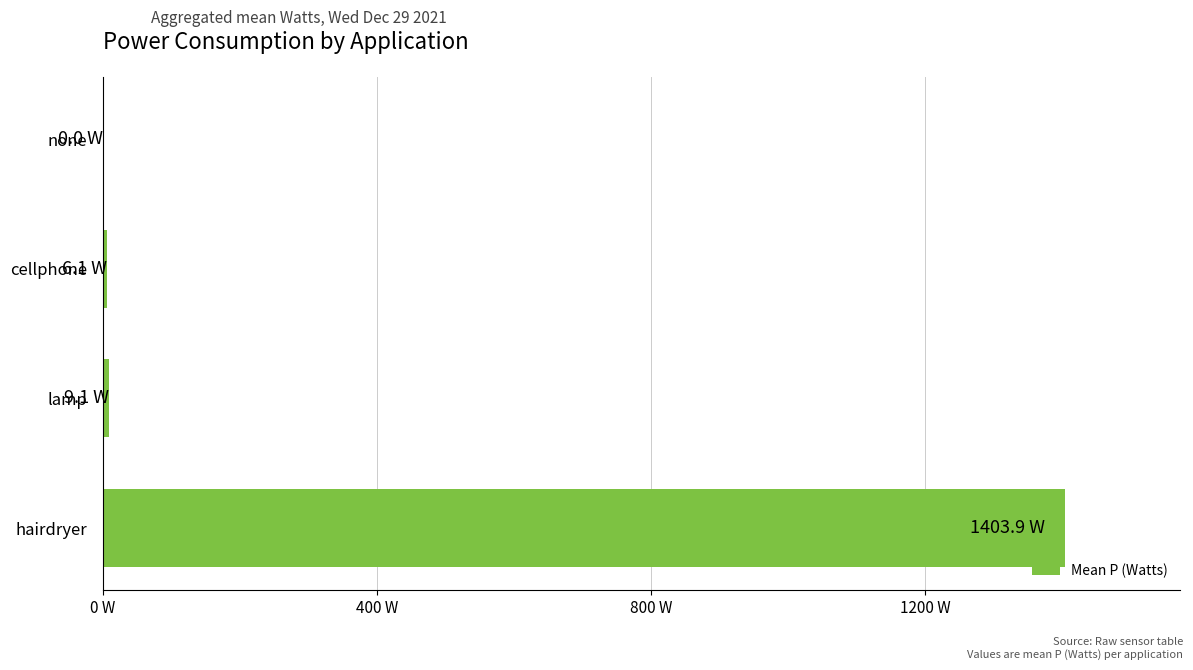

What is the difference between the second highest and second lowest values?

3.0